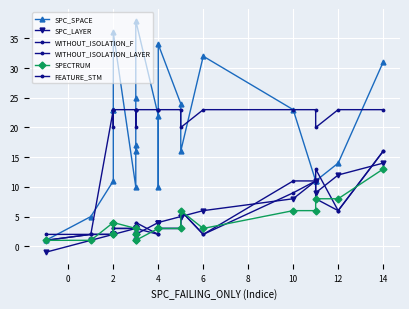

True or false: FEATURE_STM has a value of 8 at 4.

False